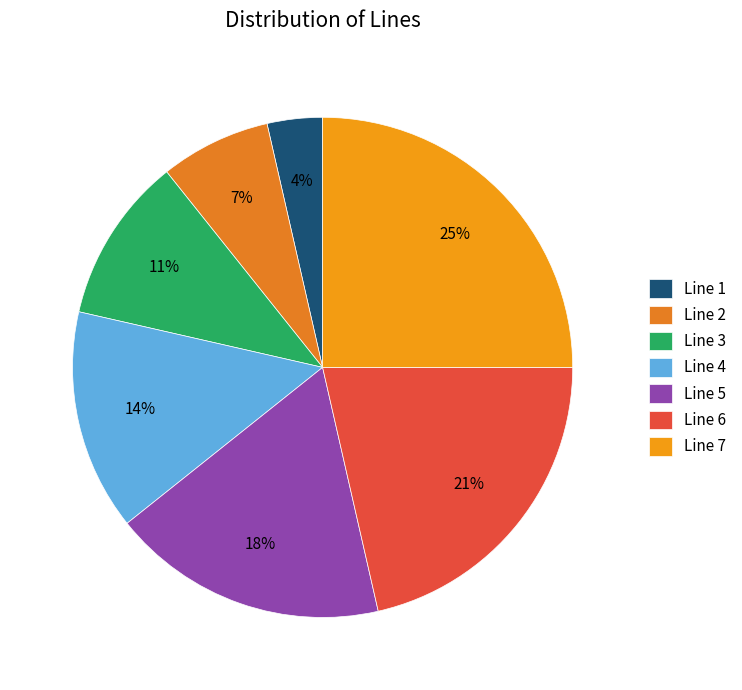

Which has a higher value, Line 2 or Line 5?

Line 5